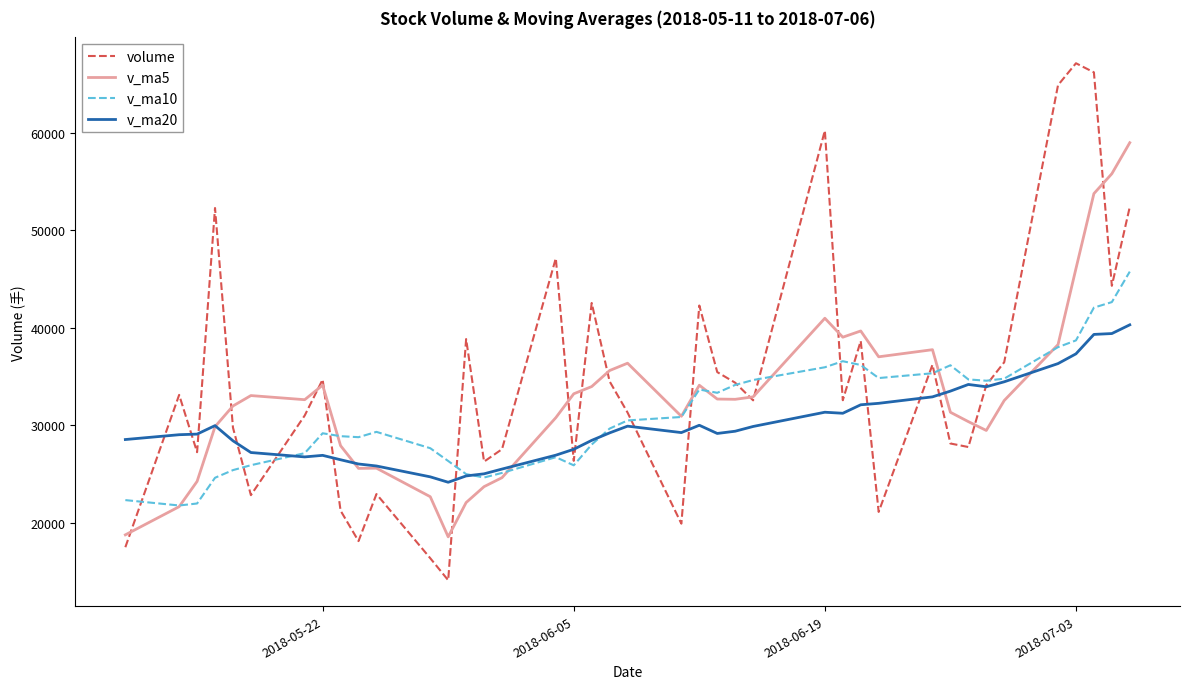

Which series has the largest range (max minus min)?

volume